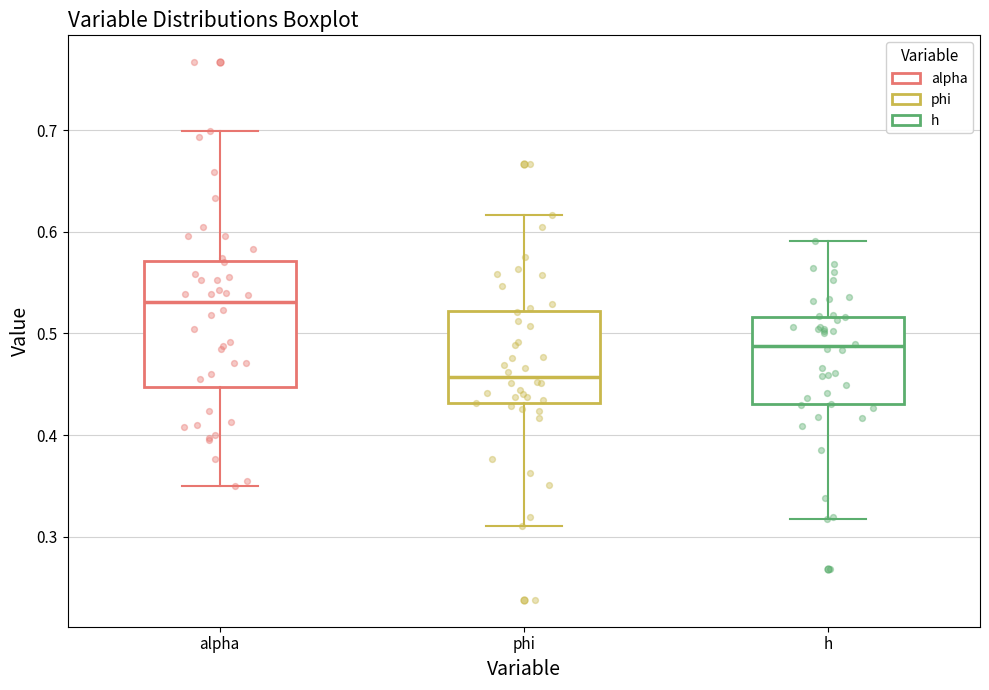

Reading left to right, transcribe this box plot: for each box, give where its median line is, the range the box spans, and where its two whiskers end, as read against the y-axis. The values are not printed on the chart, so give them approximately, as read against the axis.

alpha: median 0.53, box 0.45 to 0.57, whiskers 0.35 to 0.70
phi: median 0.46, box 0.43 to 0.52, whiskers 0.31 to 0.62
h: median 0.49, box 0.43 to 0.52, whiskers 0.32 to 0.59